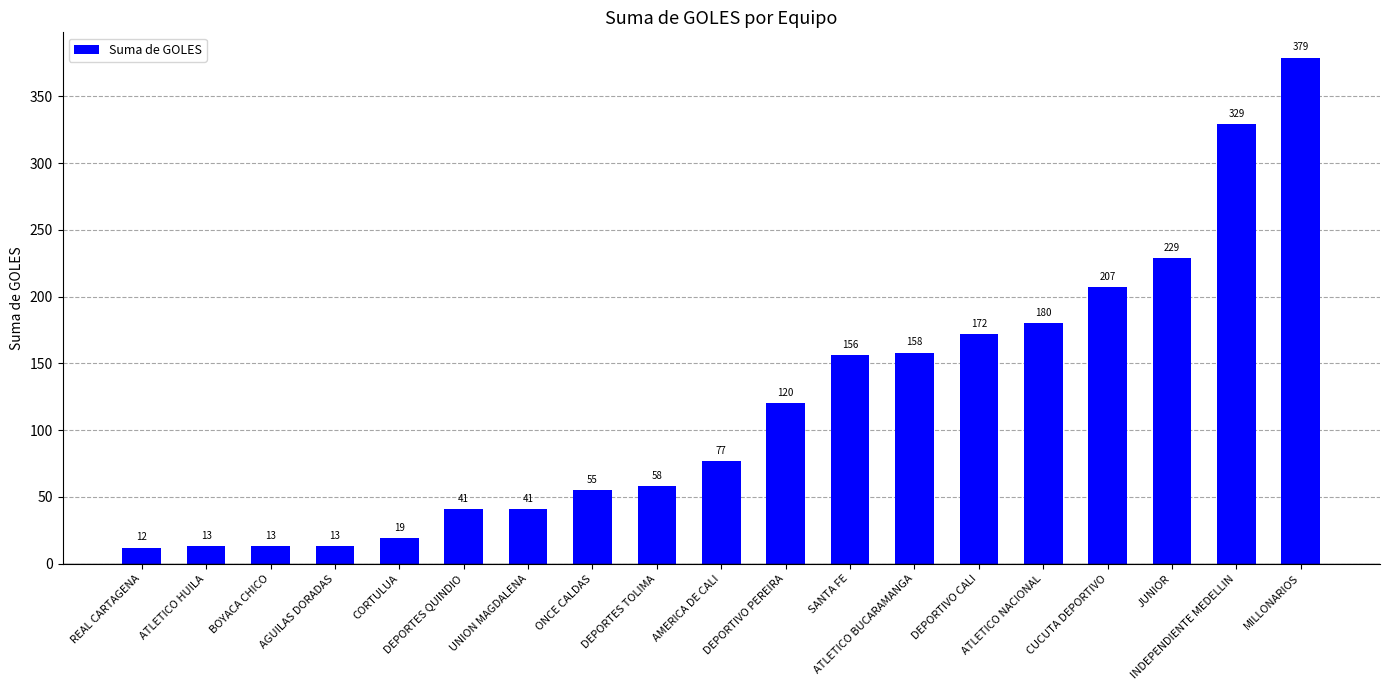

Where is the data nearest to the value 195?

CUCUTA DEPORTIVO